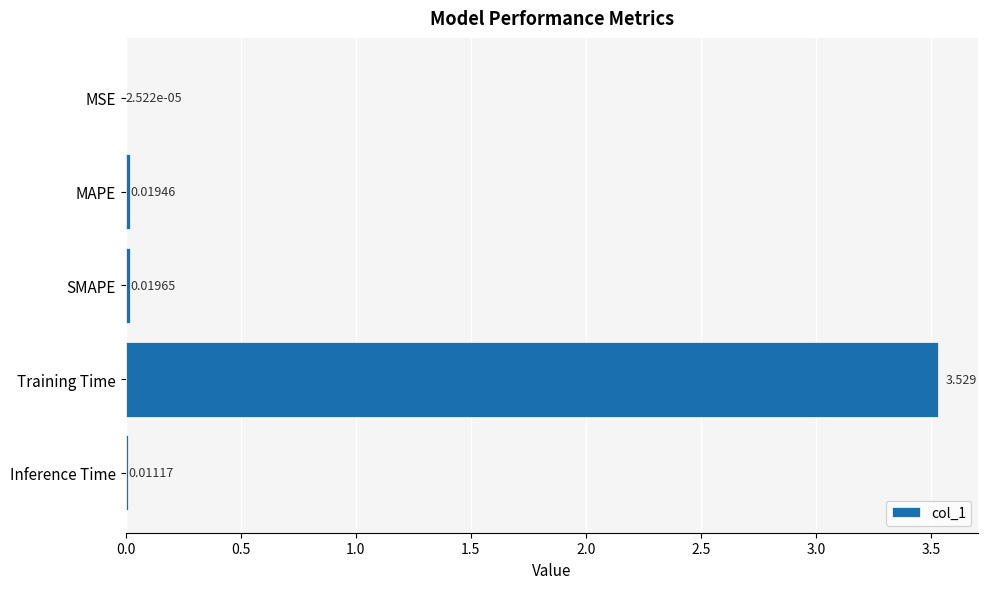

Between MSE and Inference Time, which is larger?

Inference Time